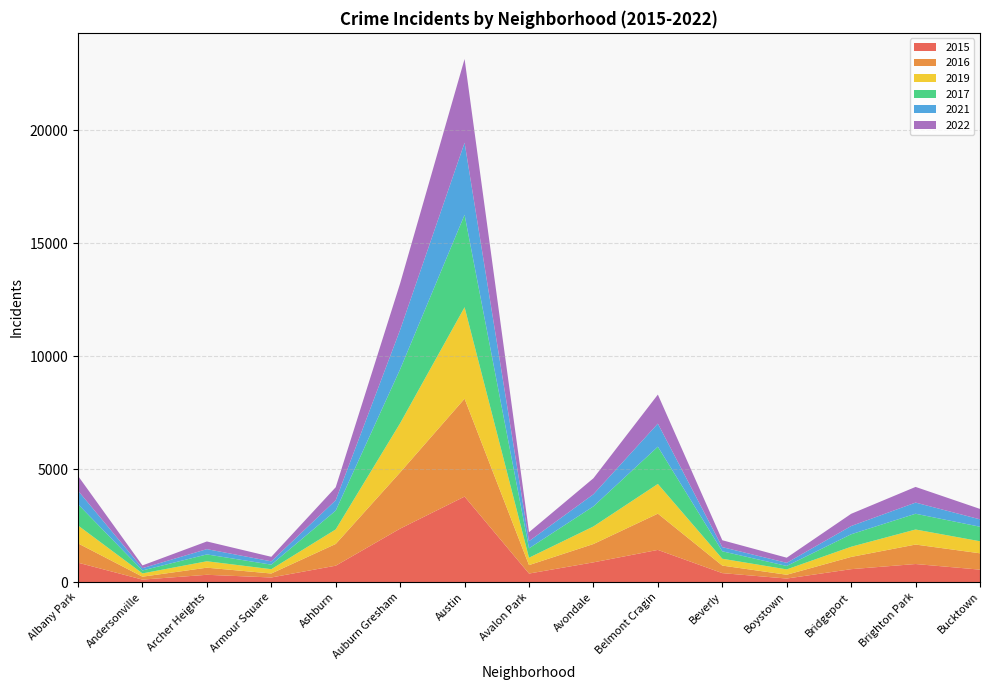

Reading left to right, extract all data points from this chart.

2015: Albany Park=857	Andersonville=108	Archer Heights=321	Armour Square=202	Ashburn=724	Auburn Gresham=2366	Austin=3784	Avalon Park=376	Avondale=872	Belmont Cragin=1423	Beverly=395	Boystown=155	Bridgeport=570	Brighton Park=798	Bucktown=549
2016: Albany Park=855	Andersonville=129	Archer Heights=315	Armour Square=176	Ashburn=962	Auburn Gresham=2490	Austin=4334	Avalon Park=374	Avondale=812	Belmont Cragin=1605	Beverly=334	Boystown=168	Bridgeport=542	Brighton Park=862	Bucktown=724
2019: Albany Park=793	Andersonville=145	Archer Heights=284	Armour Square=191	Ashburn=645	Auburn Gresham=2178	Austin=4050	Avalon Park=327	Avondale=778	Belmont Cragin=1316	Beverly=303	Boystown=237	Bridgeport=451	Brighton Park=666	Bucktown=533
2017: Albany Park=940	Andersonville=132	Archer Heights=303	Armour Square=201	Ashburn=833	Auburn Gresham=2390	Austin=4093	Avalon Park=416	Avondale=889	Belmont Cragin=1649	Beverly=329	Boystown=153	Bridgeport=552	Brighton Park=698	Bucktown=643
2021: Albany Park=600	Andersonville=100	Archer Heights=234	Armour Square=147	Ashburn=461	Auburn Gresham=1747	Austin=3193	Avalon Park=318	Avondale=536	Belmont Cragin=1022	Beverly=185	Boystown=138	Bridgeport=365	Brighton Park=494	Bucktown=327
2022: Albany Park=655	Andersonville=122	Archer Heights=340	Armour Square=200	Ashburn=574	Auburn Gresham=2057	Austin=3705	Avalon Park=395	Avondale=709	Belmont Cragin=1285	Beverly=305	Boystown=227	Bridgeport=541	Brighton Park=694	Bucktown=462